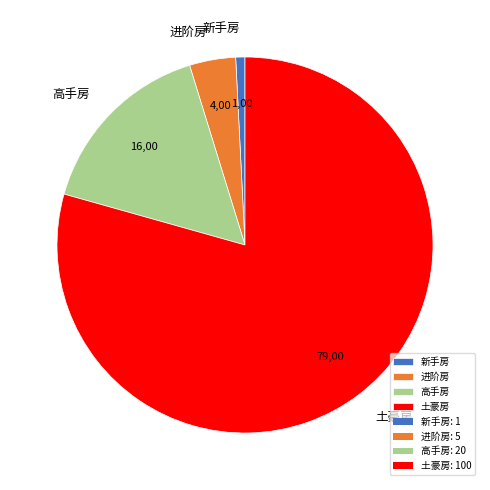

Rank the categories by value from highest to lowest.

土豪房, 高手房, 进阶房, 新手房